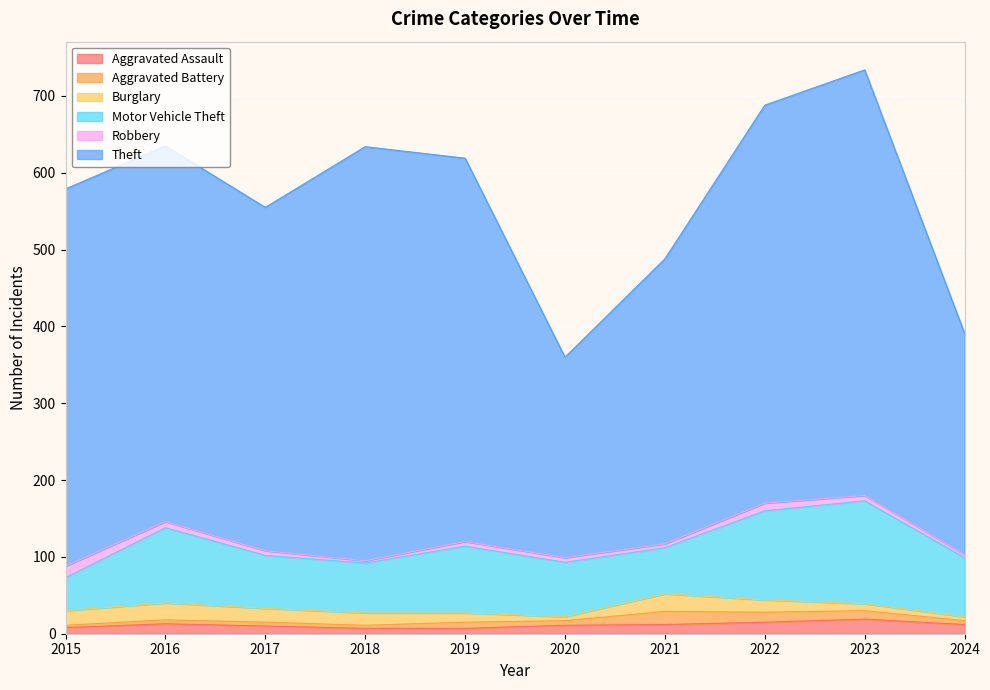

How many series are shown in this chart?

6